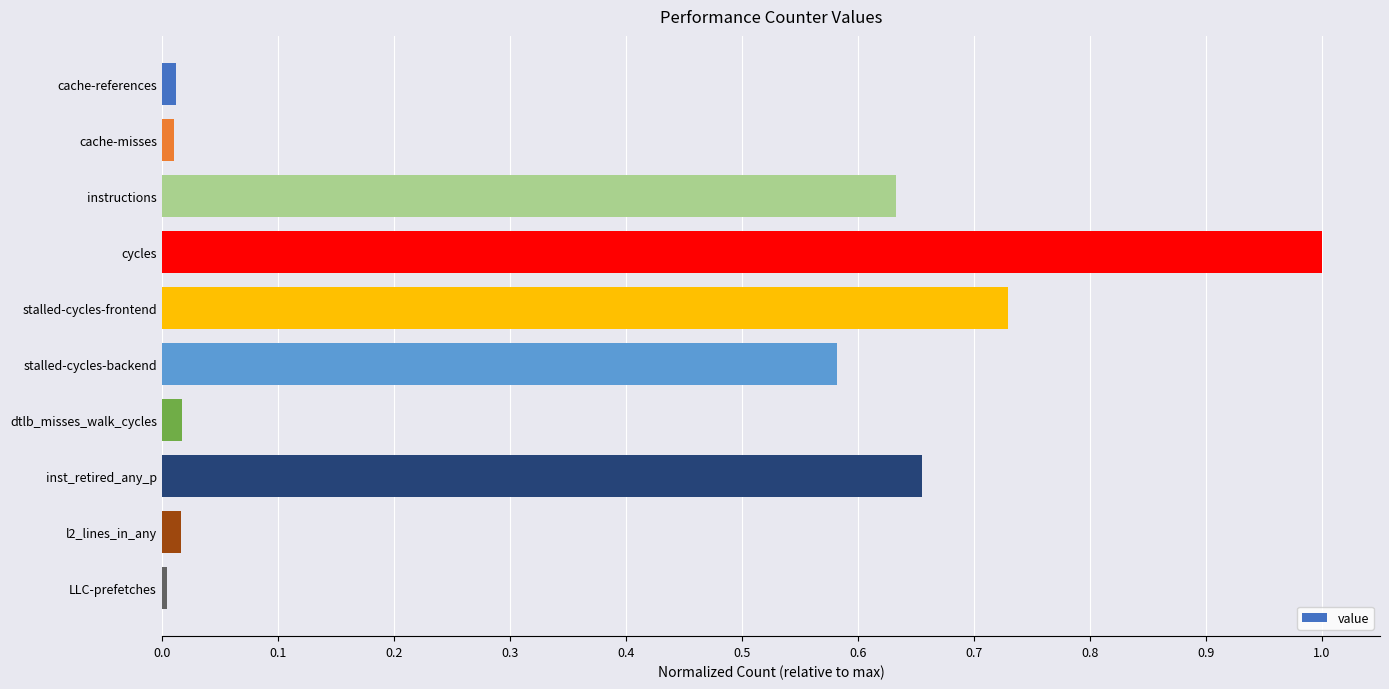

What is the greatest value displayed?

1.0